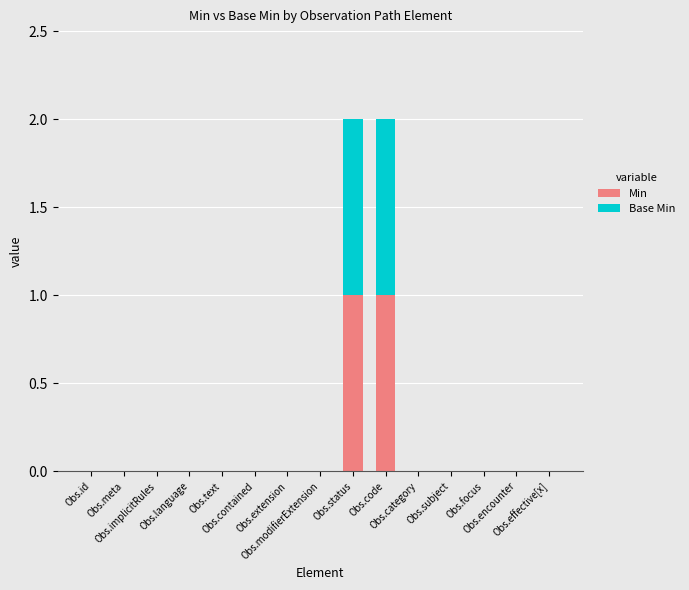

Is it true that Min equals 0 at Obs.subject?

True